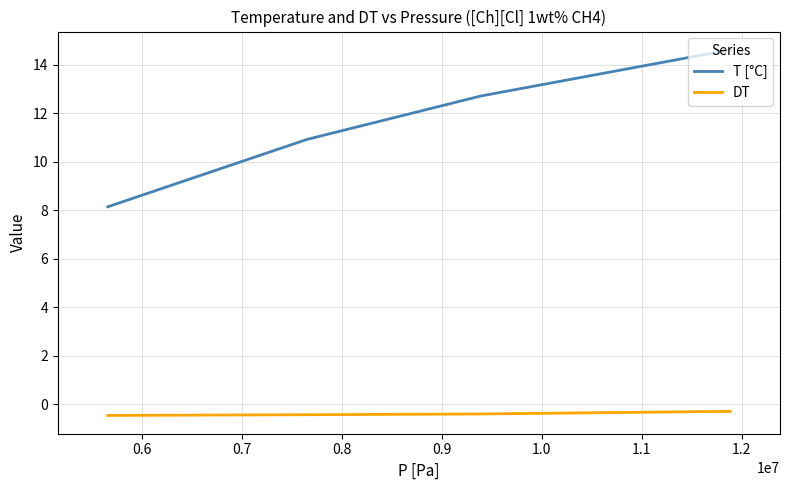

List the series in order of their peak value, lowest first.

DT, T [°C]